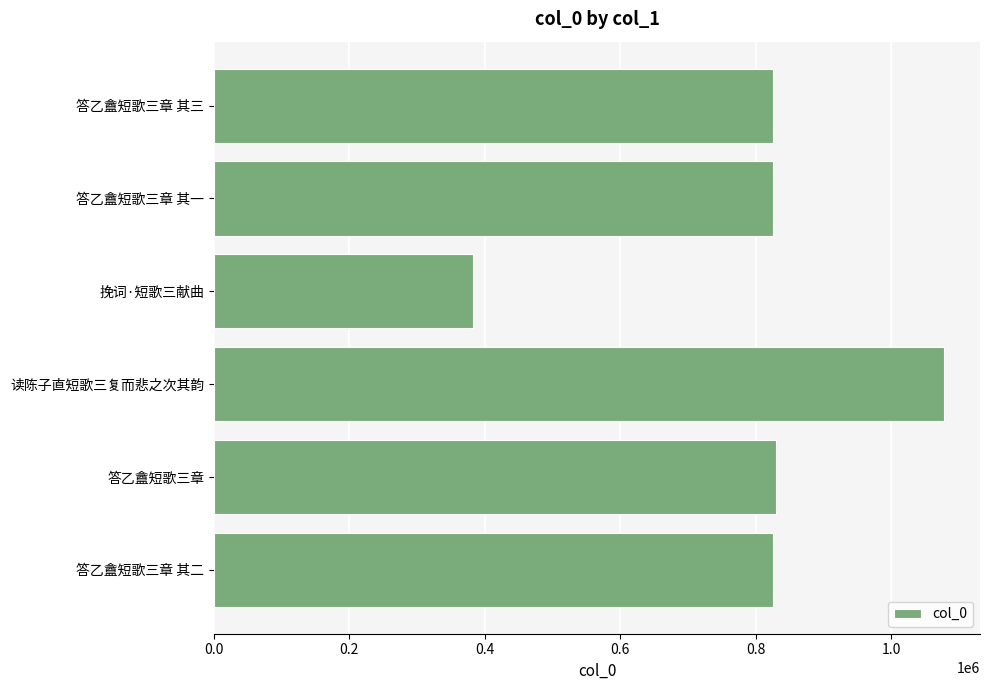

Are the bars grouped side by side (vs. stacked)?

No